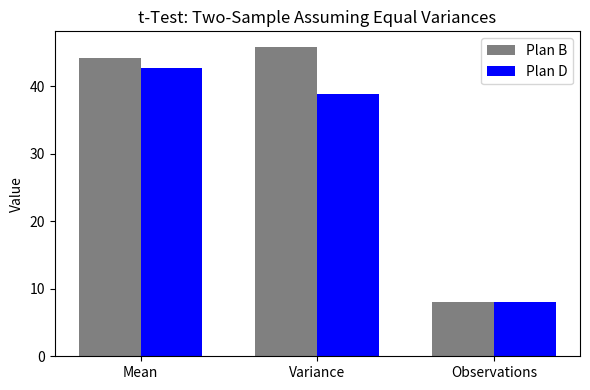

At which category is the sum across all series the highest?

Mean